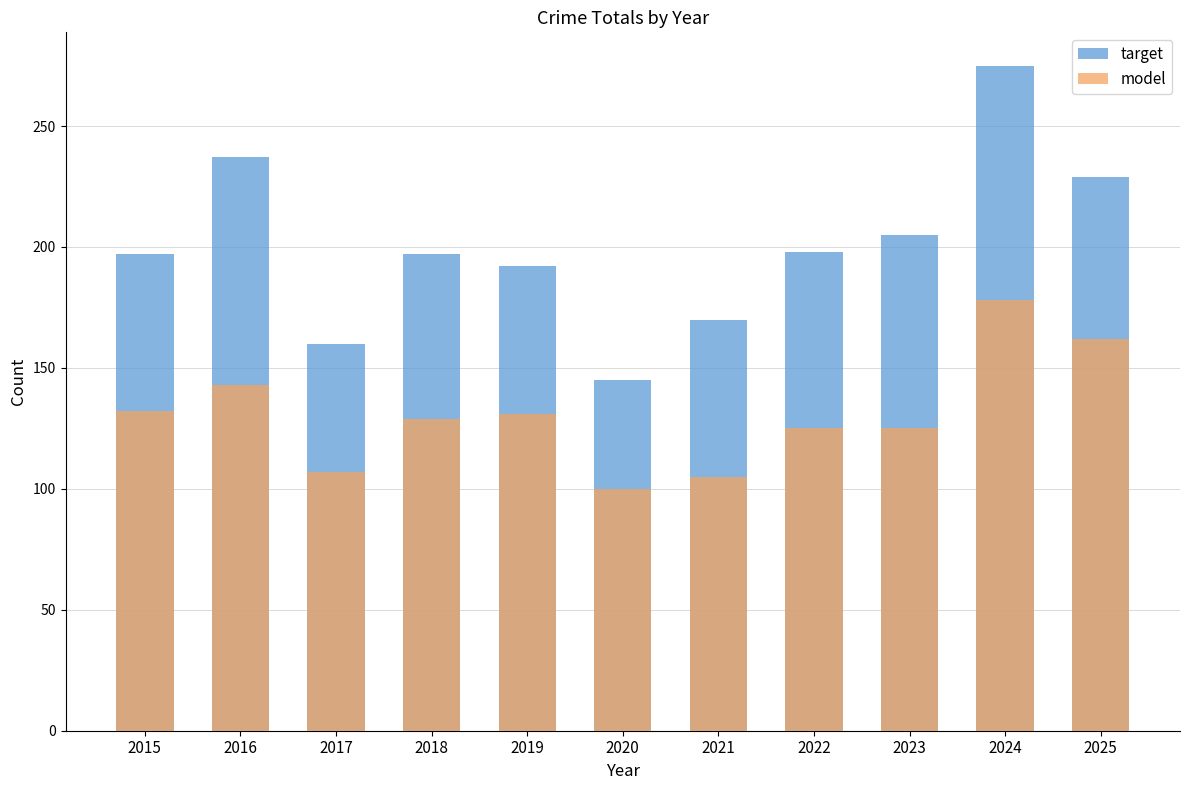

How many values in the model series exceed 129?

5